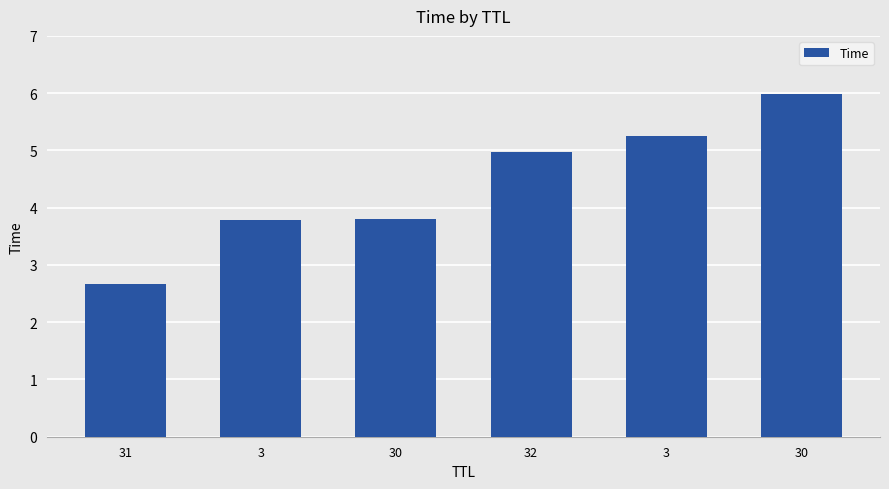

What is the label of the 2nd bar from the left?

3